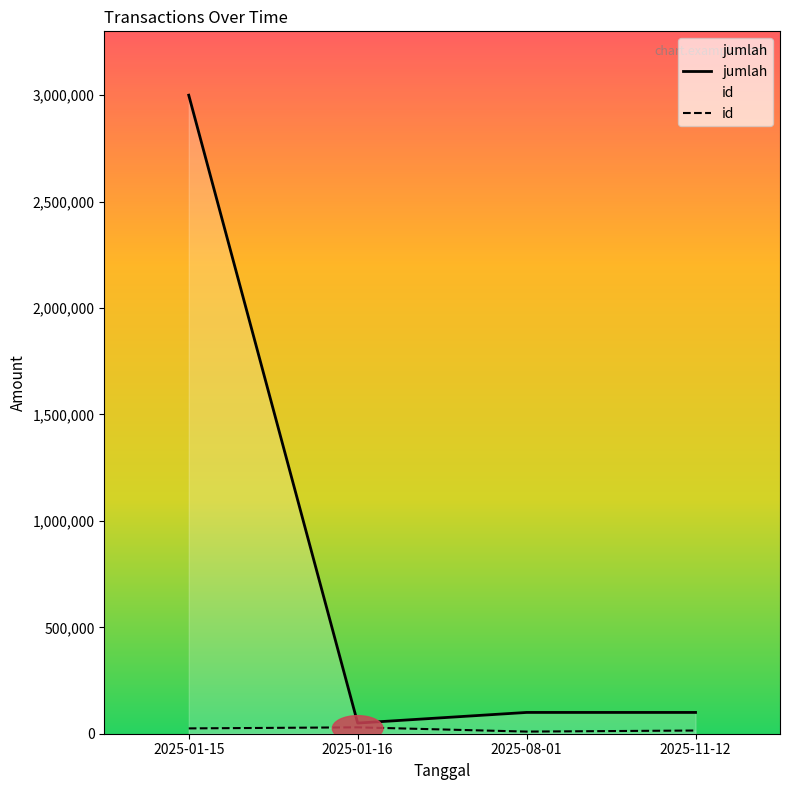

Where is the first local maximum for id?

2025-01-16